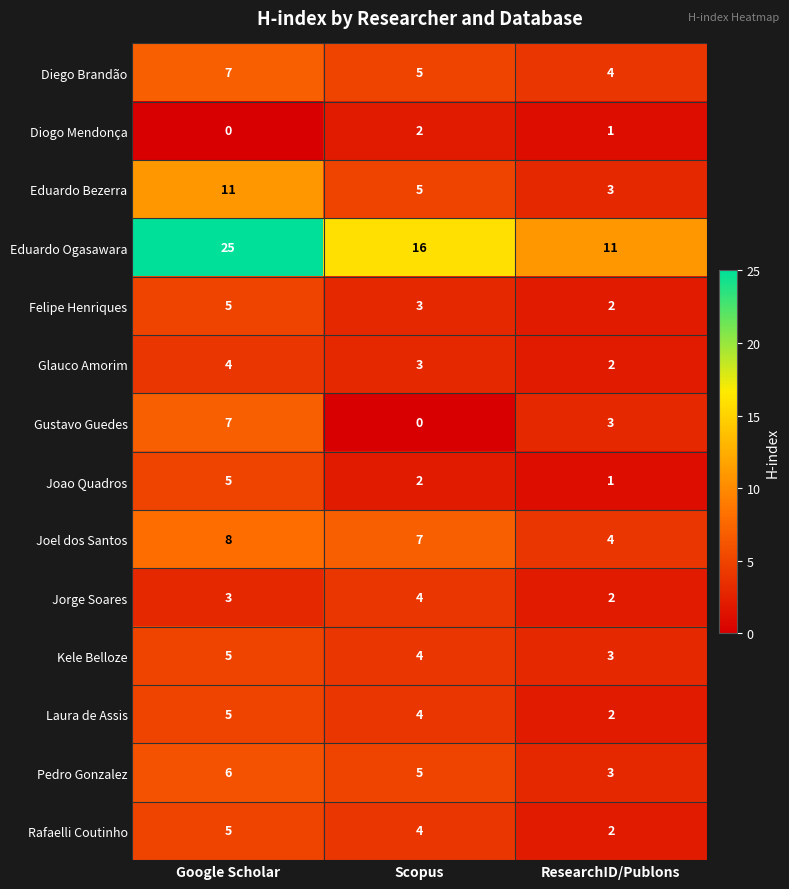

The value of Joao Quadros at Scopus is 1. True or false?

False